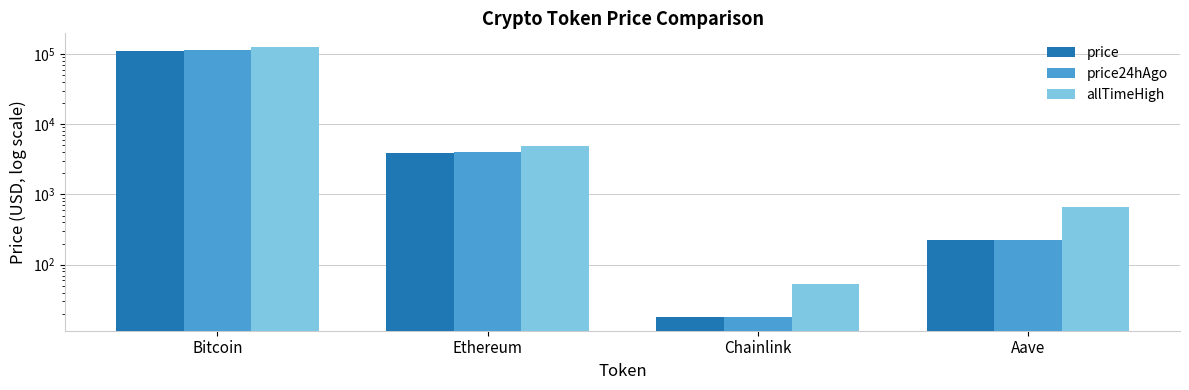

Reading right to left, transcribe all the data shown in this chart.

price: 225.3	18.0	3902.0	110263.0
price24hAgo: 227.6	17.9	4001.3	113013.0
allTimeHigh: 661.7	52.7	4946.1	126080.0